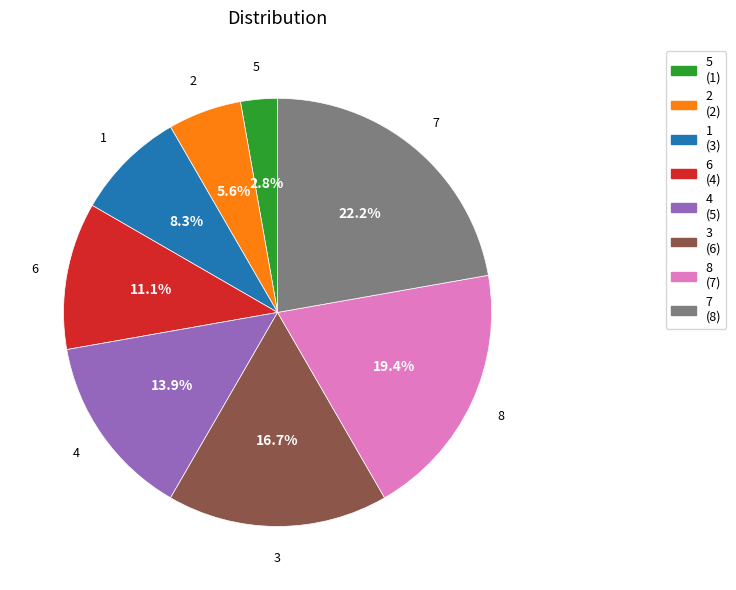

Is it true that 6 is 1% of the pie?

False